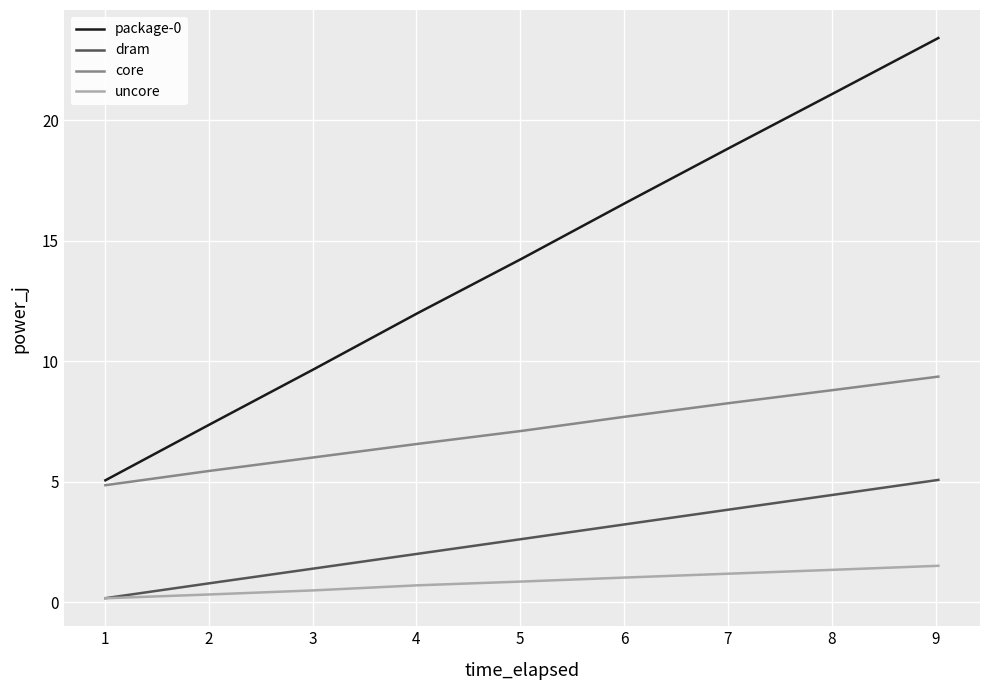

Is this an area chart (filled region under the line)?

No